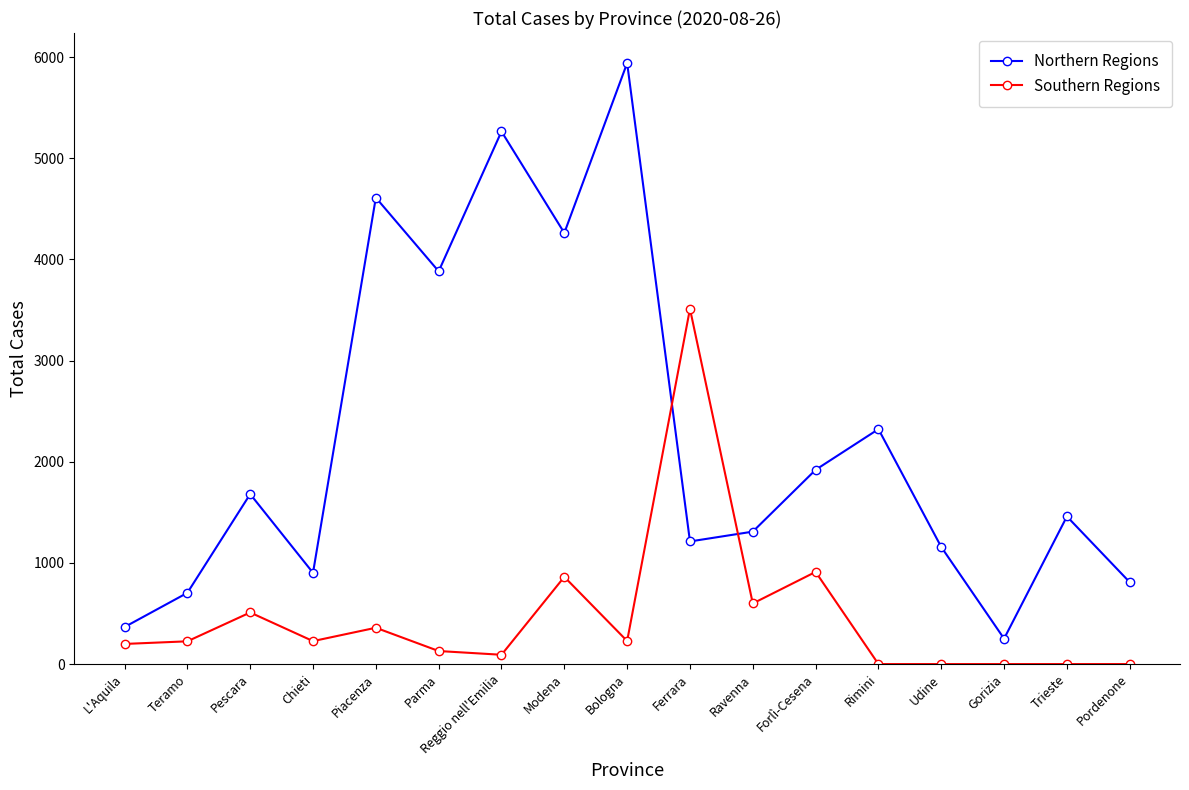

What is the sum of all Northern Regions values?

38048